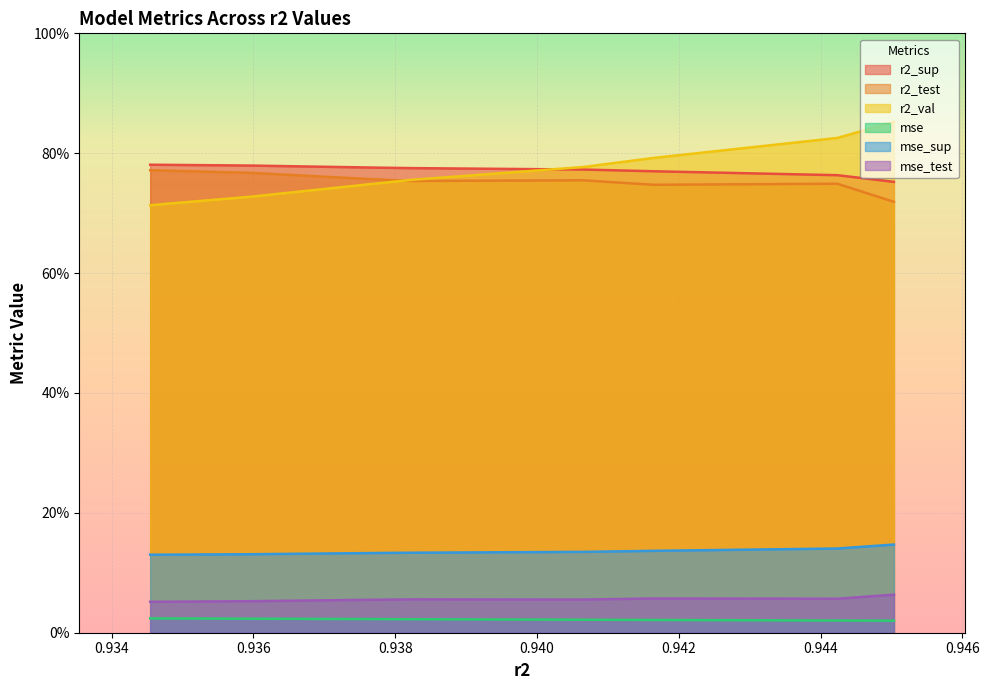

What is the total value across all series at model_3_10_8?

2.5